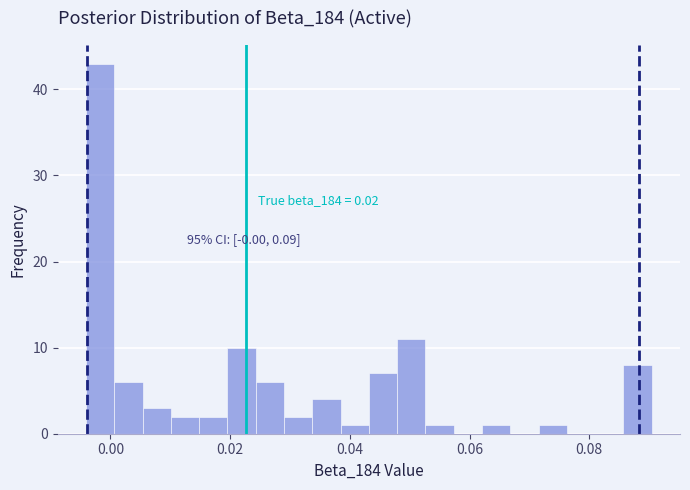

Read against the x-axis, roughly where is the centre of the tallest bar?

-0.002